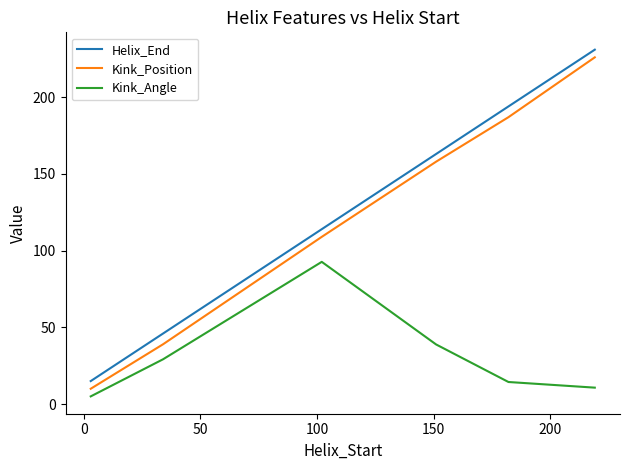

What is the difference between the maximum and minimum values in the Kink_Position series?

216.0